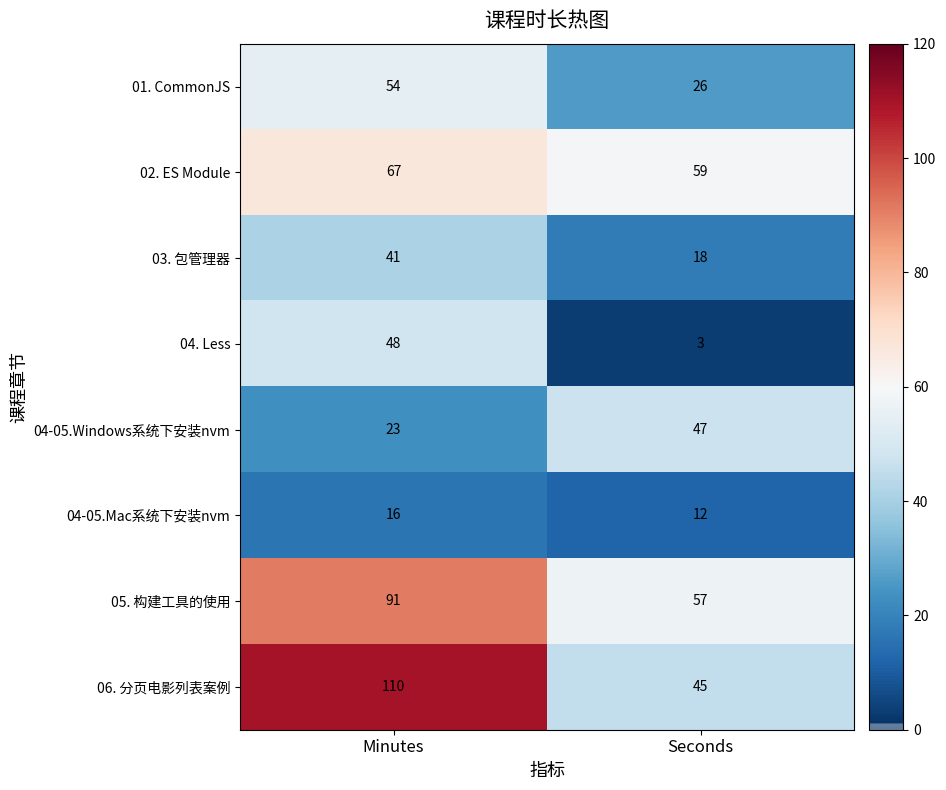

The 03. 包管理器 series shows 28 at Seconds. True or false?

False